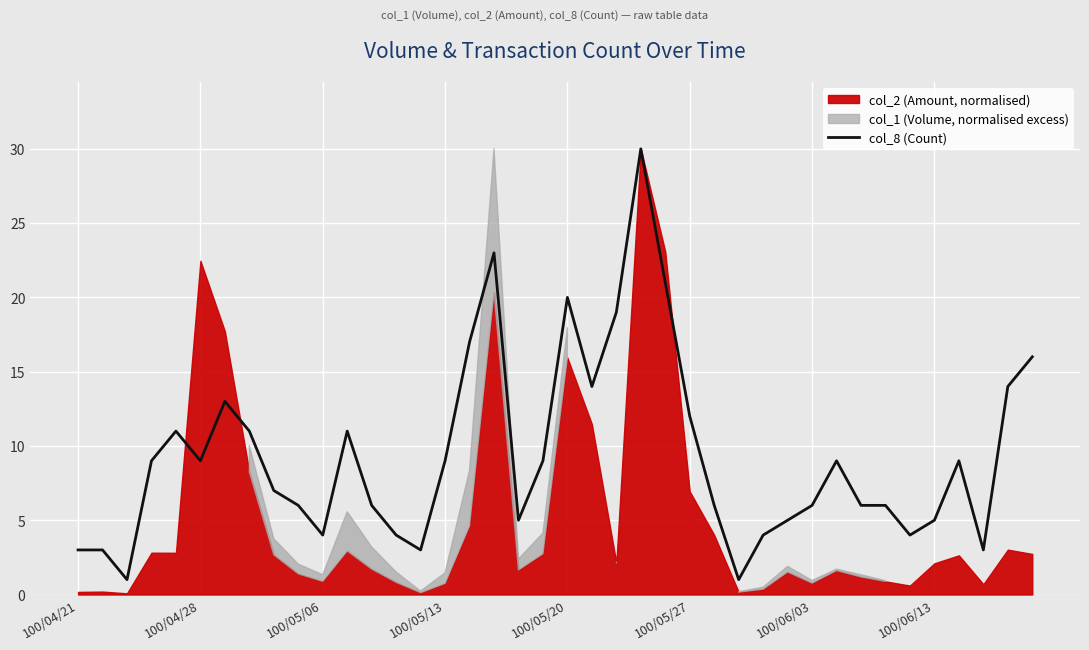

True or false: col_8 (Count) has a value of 9 at 100/04/28.

True